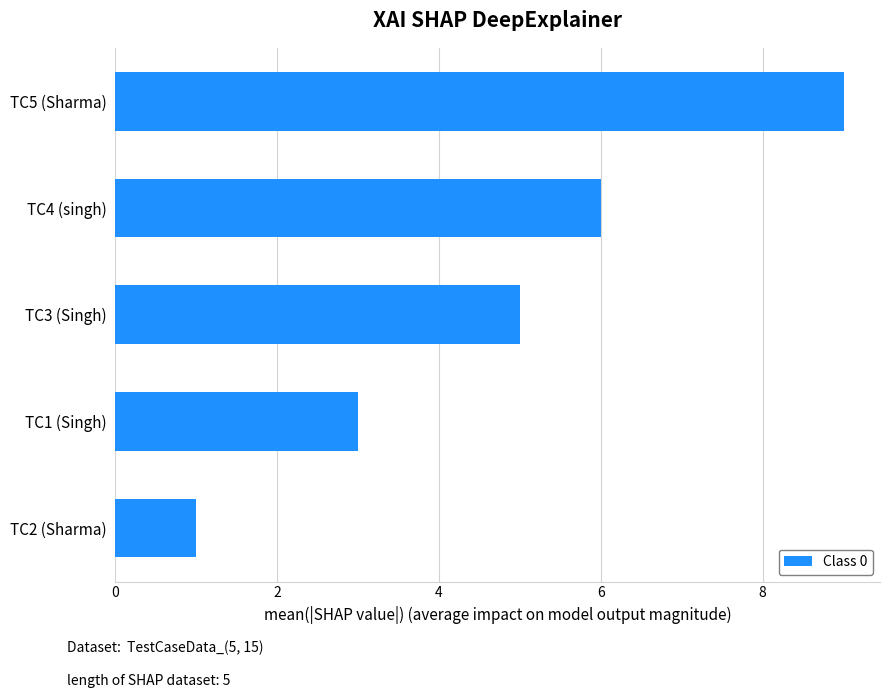

Reading top to bottom, extract all data points from this chart.

TC5 (Sharma)=9	TC4 (singh)=6	TC3 (Singh)=5	TC1 (Singh)=3	TC2 (Sharma)=1